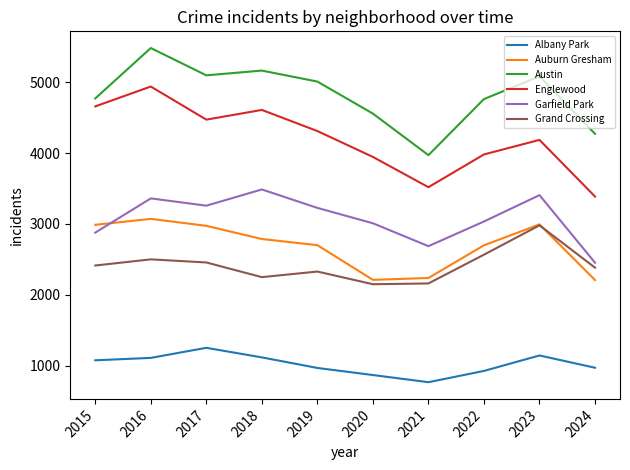

True or false: Austin and Garfield Park cross at least once.

False